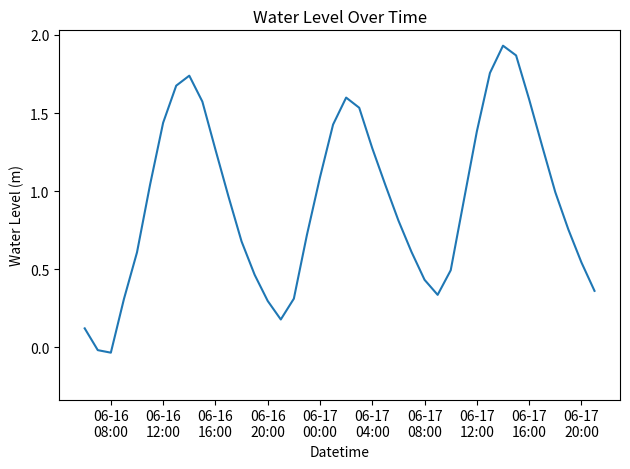

Is this an area chart (filled region under the line)?

No